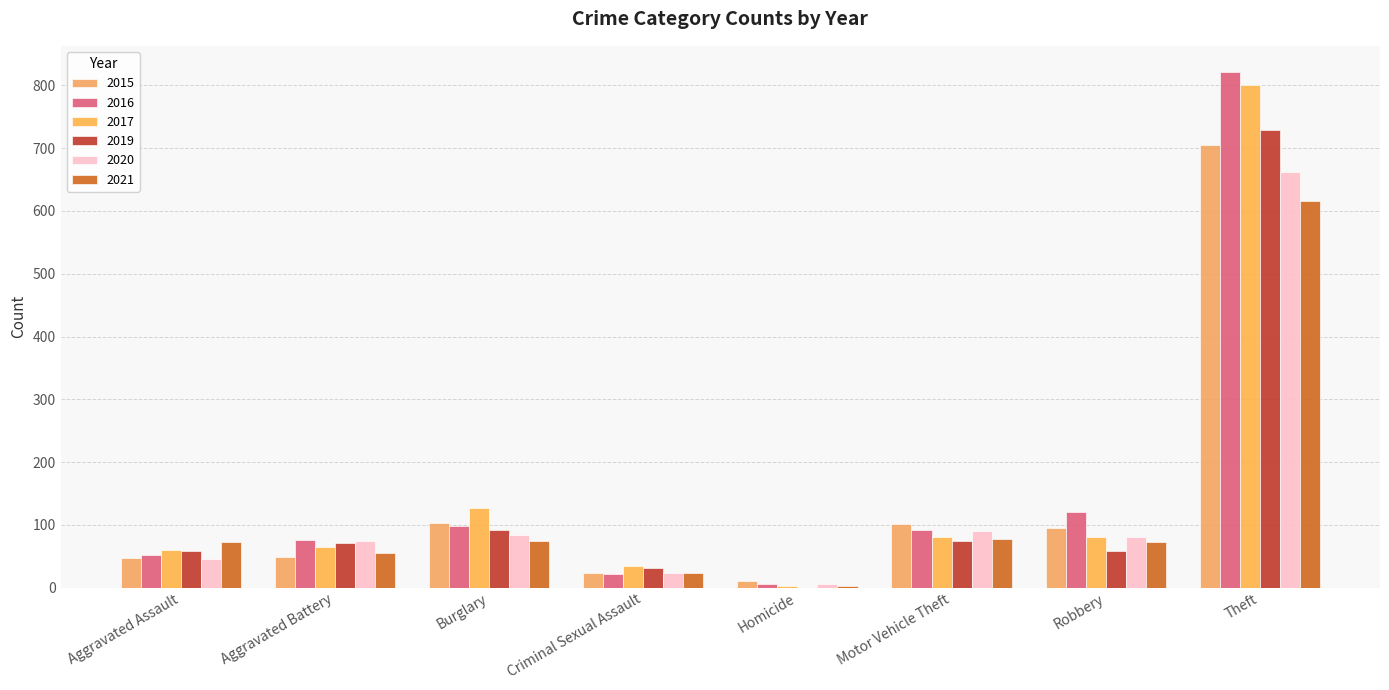

At which category is the sum across all series the highest?

Theft